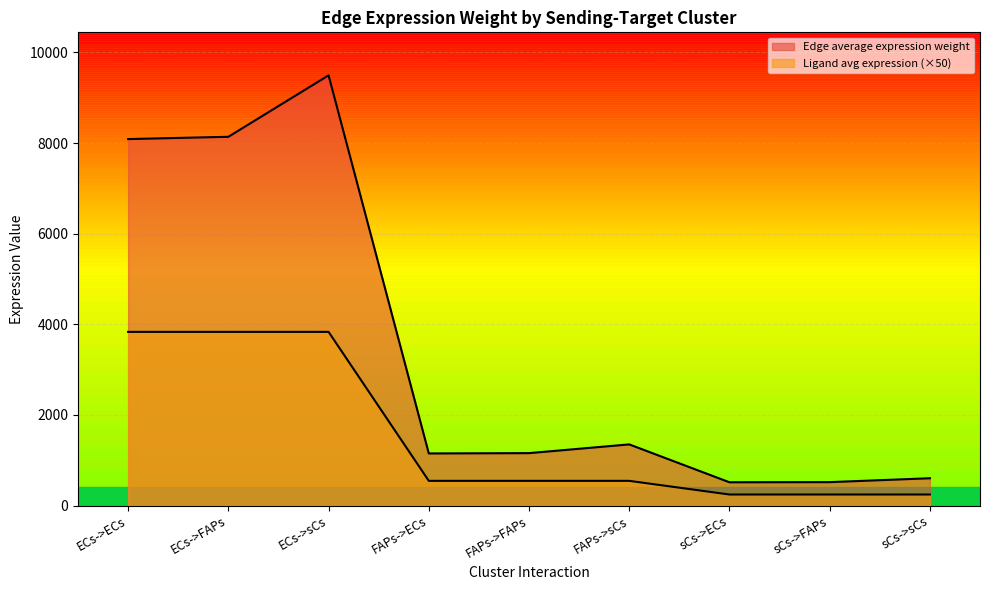

Is the value of Edge average expression weight at sCs->sCs greater than the value of Ligand average expression value at ECs->ECs?

No